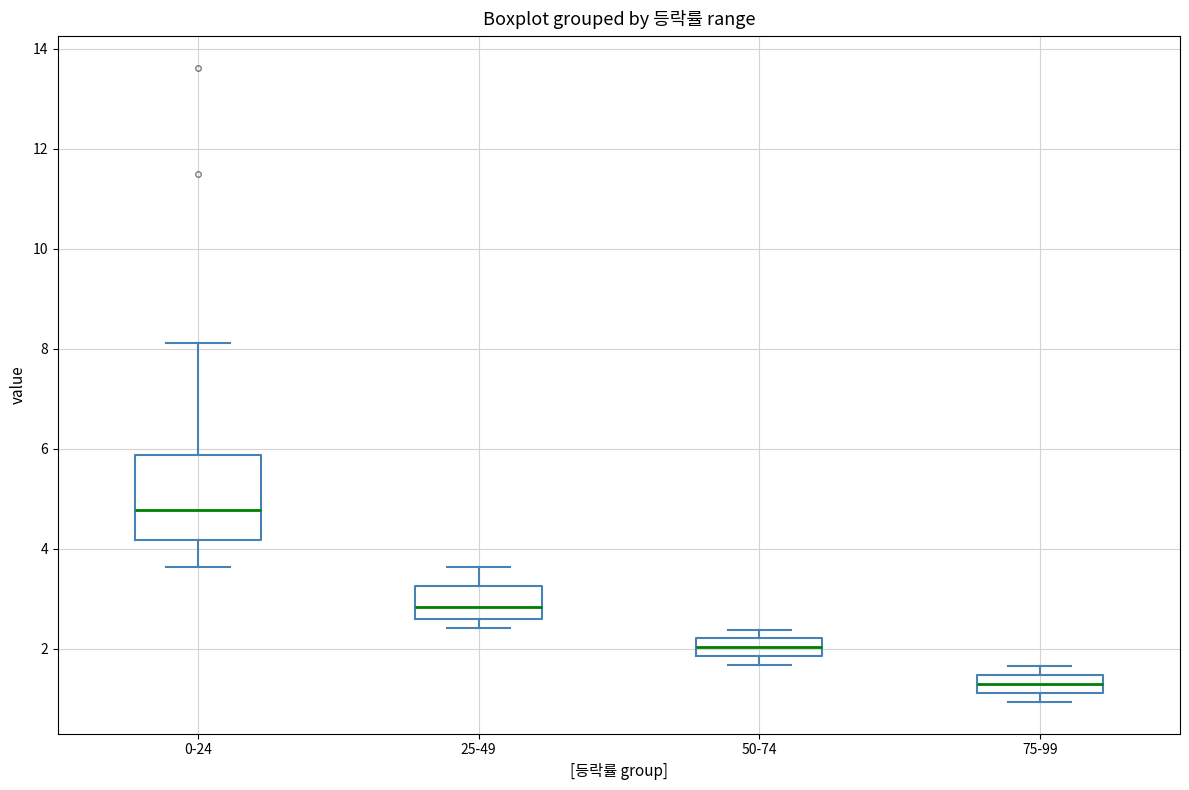

Reading left to right, read every box against the y-axis: the position of its median line, the range the box covers, and the ends of its whiskers. The values are not printed on the chart, so give them approximately, as read against the axis.

0-24: median 4.8, box 4.2 to 5.8, whiskers 3.6 to 8.2
25-49: median 2.8, box 2.6 to 3.2, whiskers 2.4 to 3.6
50-74: median 2.0, box 1.8 to 2.2, whiskers 1.6 to 2.4
75-99: median 1.2 (inside the box), box 1.2 to 1.4, whiskers 1.0 to 1.6